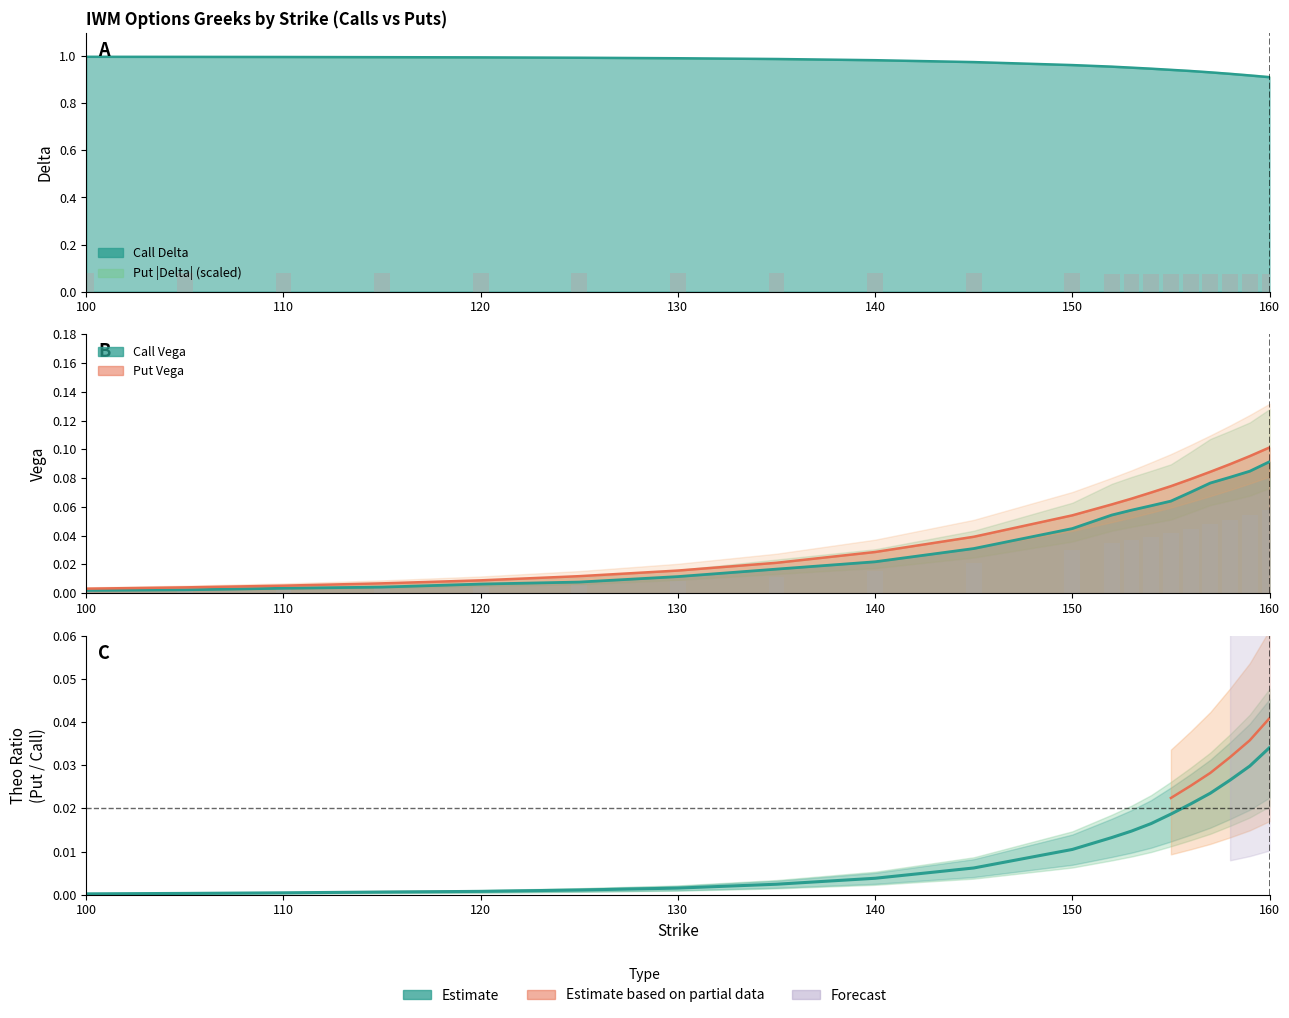

Between 100 and 115, which series saw the biggest shift?

put_vega